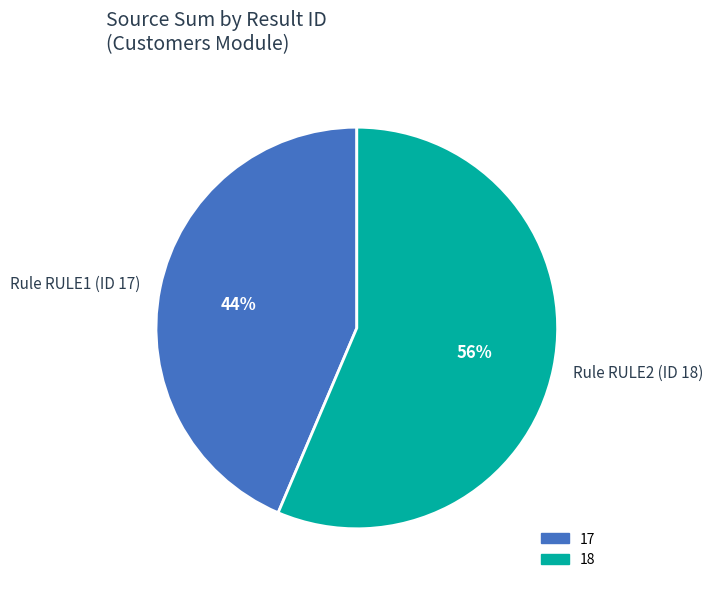

Is the sum of Rule RULE1 (ID 17) and Rule RULE2 (ID 18) greater than half?

Yes